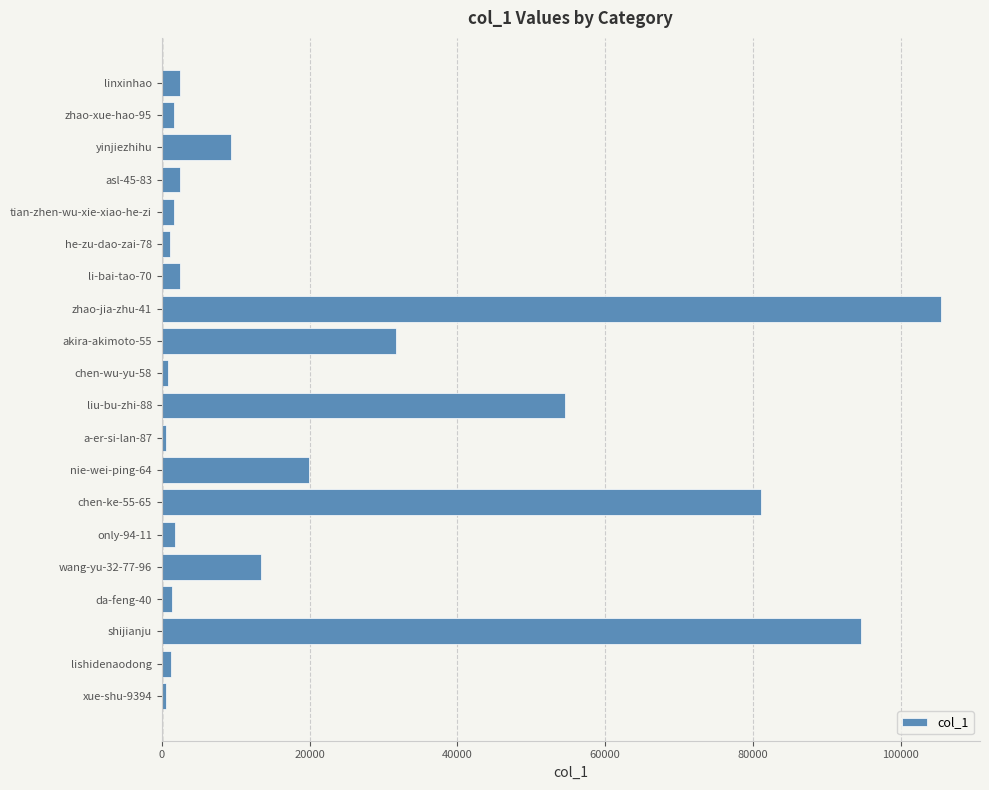

How many distinct data groups are displayed?

1